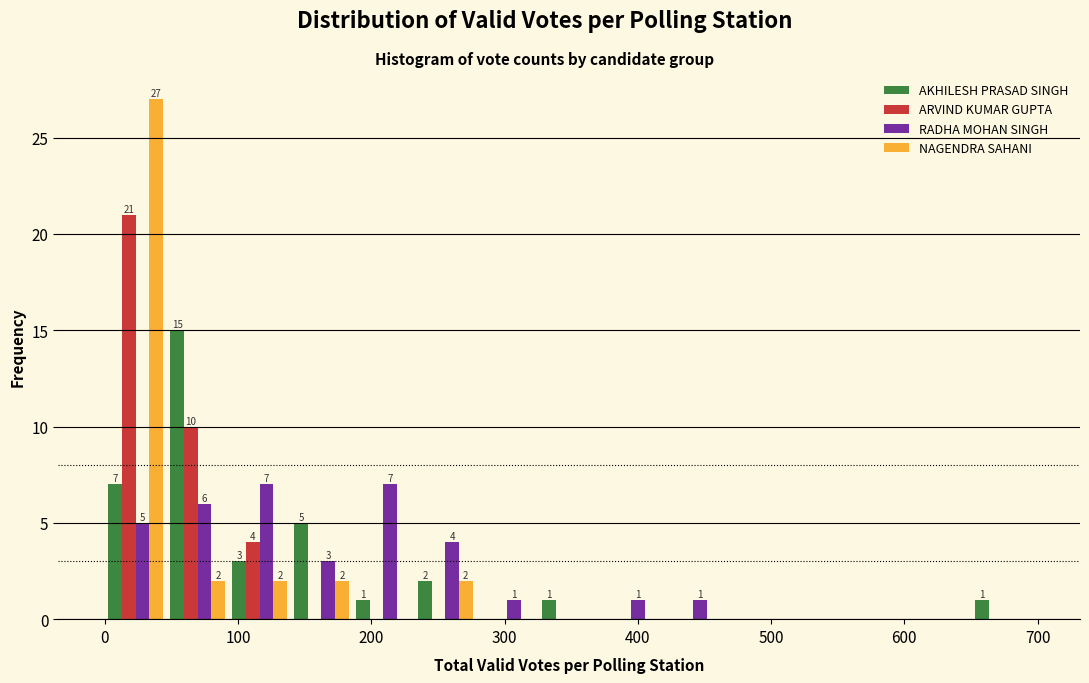

In the NAGENDRA SAHANI series, which range on the x-axis has the tallest bar?

0 to 50